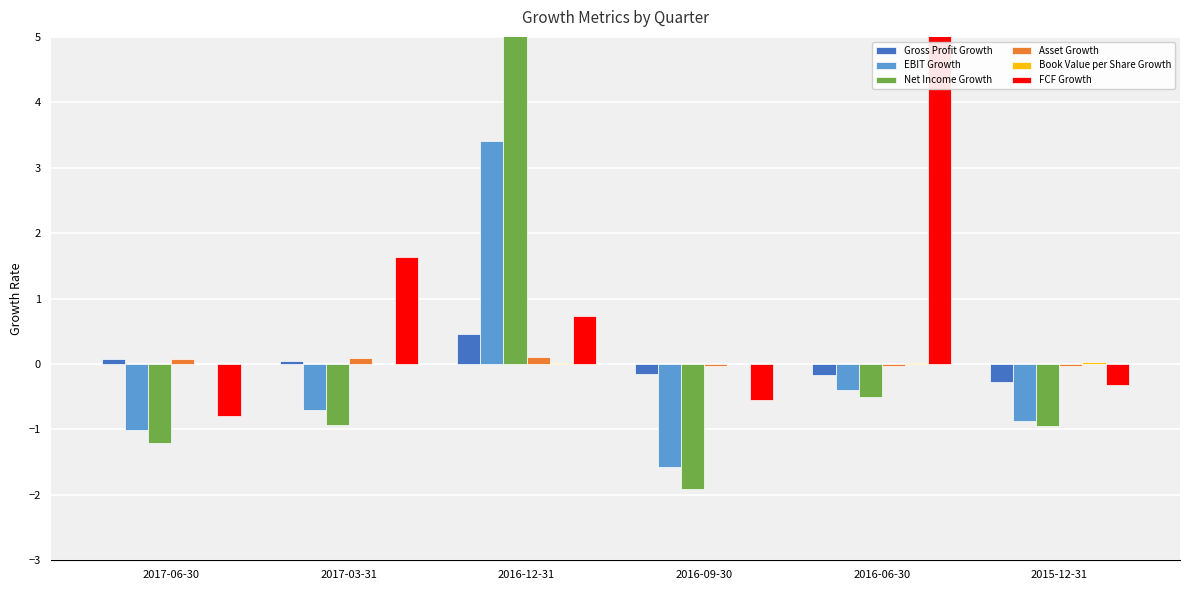

What is the total value across all series at 2016-06-30?

57.0